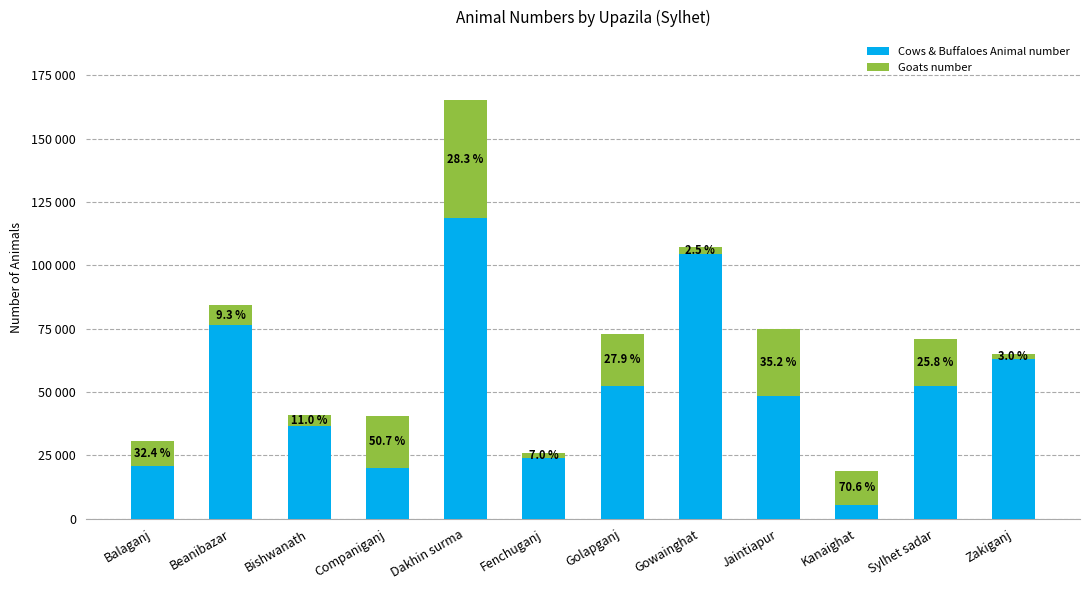

Rank the series at Sylhet sadar from lowest to highest value.

Goats number, Cows & Buffaloes Animal number